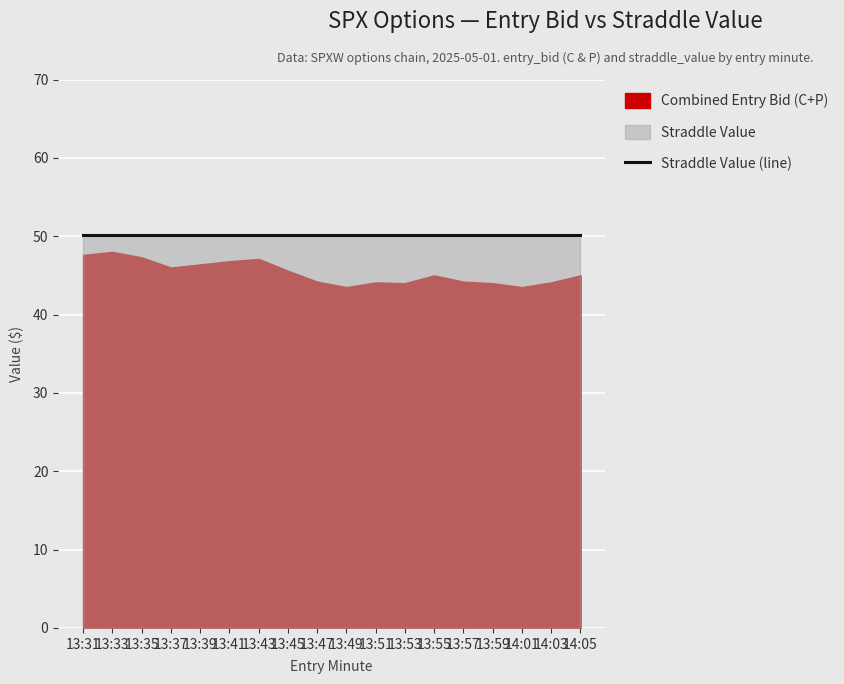

True or false: straddle_value and entry_bid_C cross at least once.

False